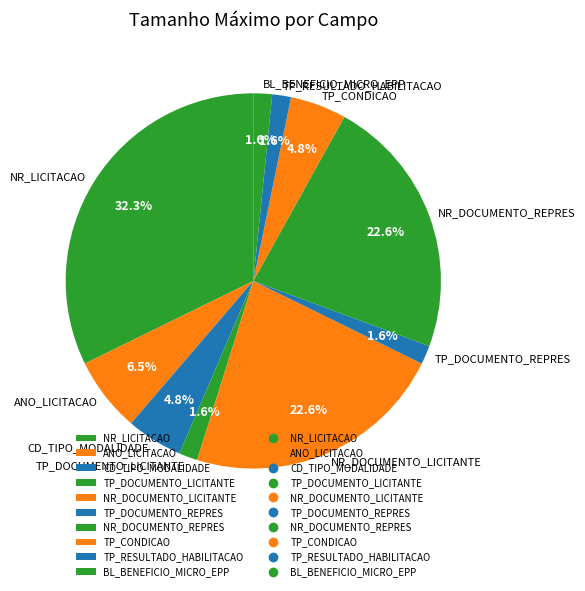

Is the sum of NR_DOCUMENTO_LICITANTE and TP_RESULTADO_HABILITACAO greater than half?

No